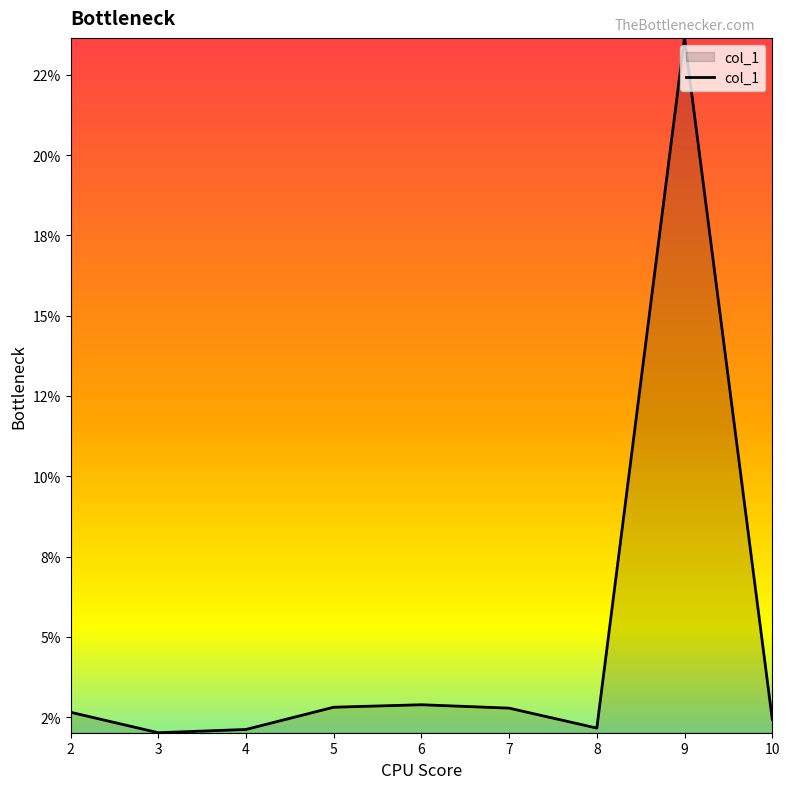

Does the chart display data point markers on the line(s)?

No